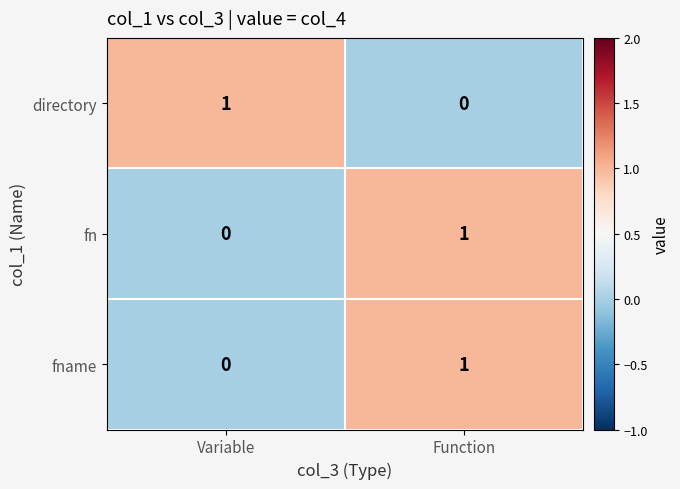

Reading left to right, extract all data points from this chart.

directory: 1	0
fn: 0	1
fname: 0	1